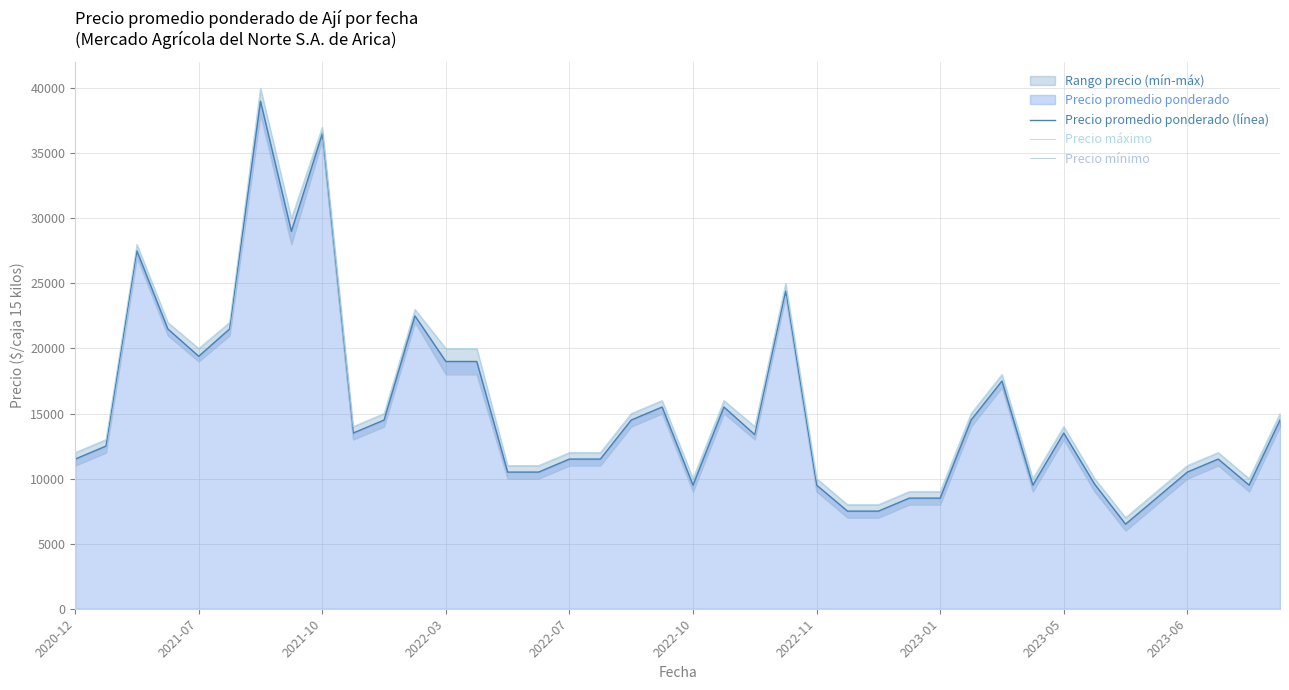

What is the difference between the highest and lowest values at 14?

1000